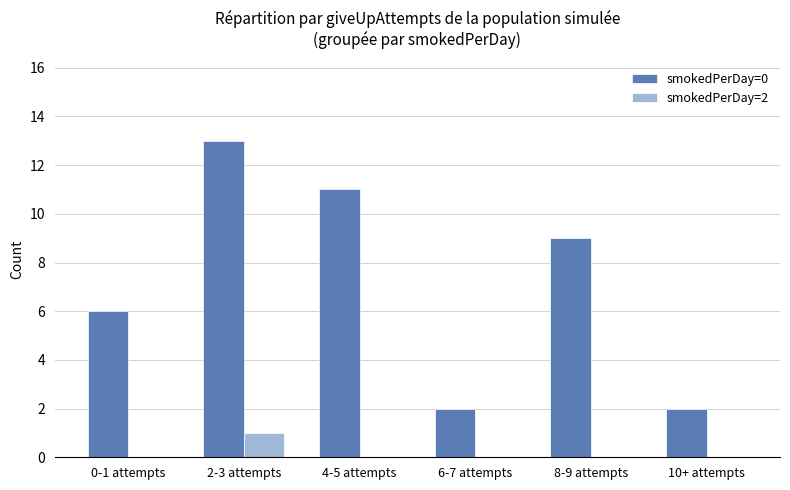

Which series changed the most between 6-7 attempts and 8-9 attempts?

smokedPerDay=0